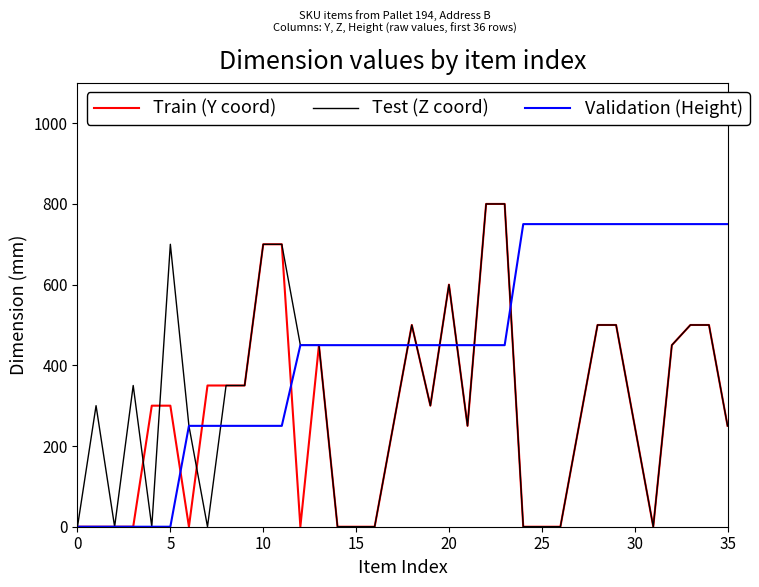

Which series has the largest total across all categories?

Validation (Height)